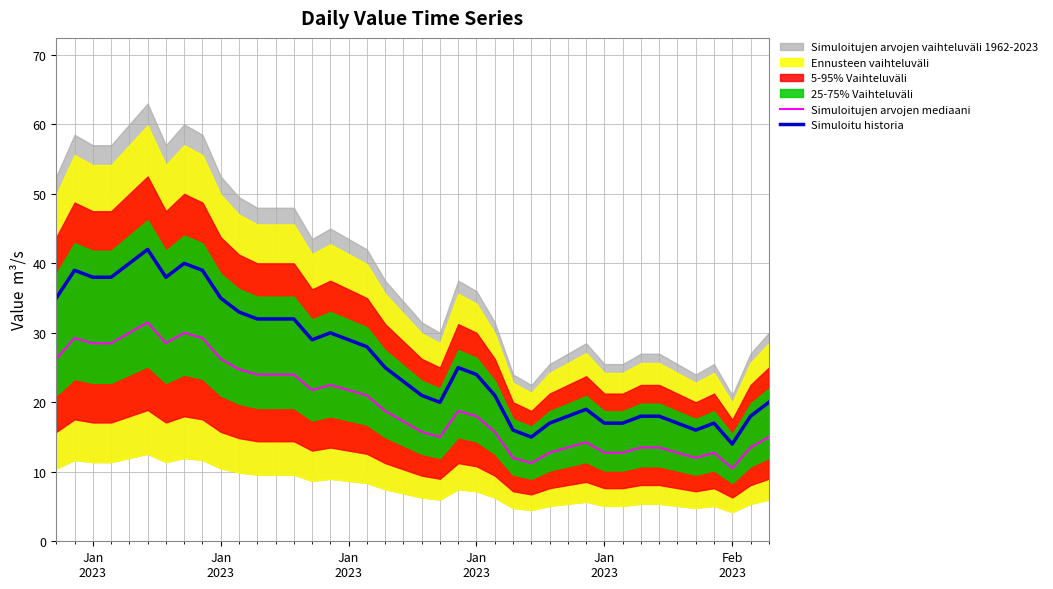

Reading left to right, extract all data points from this chart.

Simuloitujen arvojen mediaani: 26.2	29.2	28.5	28.5	30.0	31.5	28.5	30.0	29.2	26.2	24.8	24.0	24.0	24.0	21.8	22.5	21.8	21.0	18.8	17.2	15.8	15.0	18.8	18.0	15.8	12.0	11.2	12.8	13.5	14.2	12.8	12.8	13.5	13.5	12.8	12.0	12.8	10.5	13.5	15.0
Simuloitu historia: 35.0	39.0	38.0	38.0	40.0	42.0	38.0	40.0	39.0	35.0	33.0	32.0	32.0	32.0	29.0	30.0	29.0	28.0	25.0	23.0	21.0	20.0	25.0	24.0	21.0	16.0	15.0	17.0	18.0	19.0	17.0	17.0	18.0	18.0	17.0	16.0	17.0	14.0	18.0	20.0